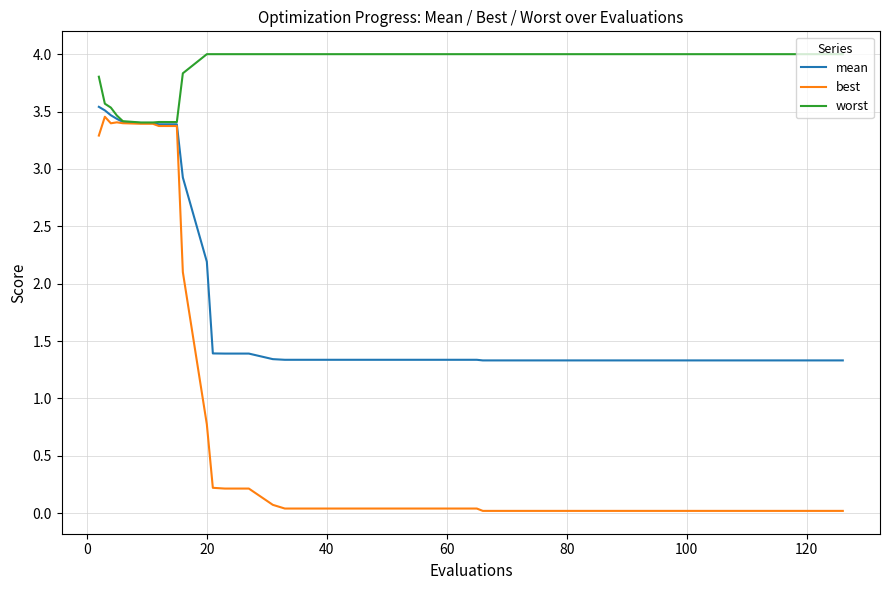

What is the minimum value for worst?

3.4